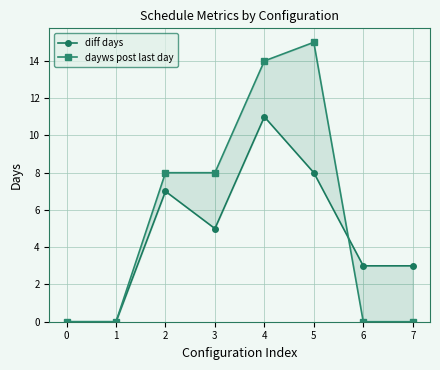

After their last crossing, which series has the higher values: dayws post last day or diff days?

diff days